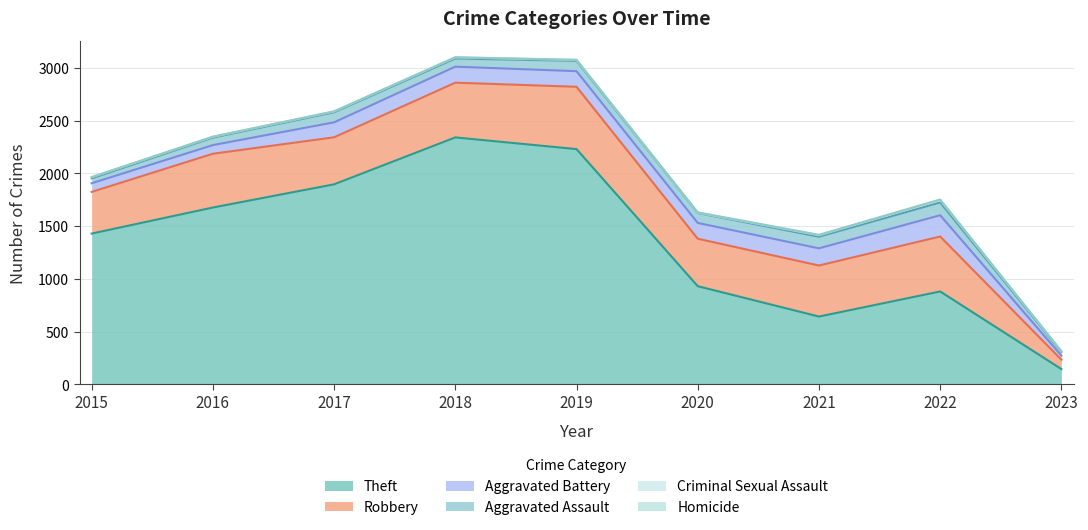

True or false: Robbery has a value of 636 at 2021.

False